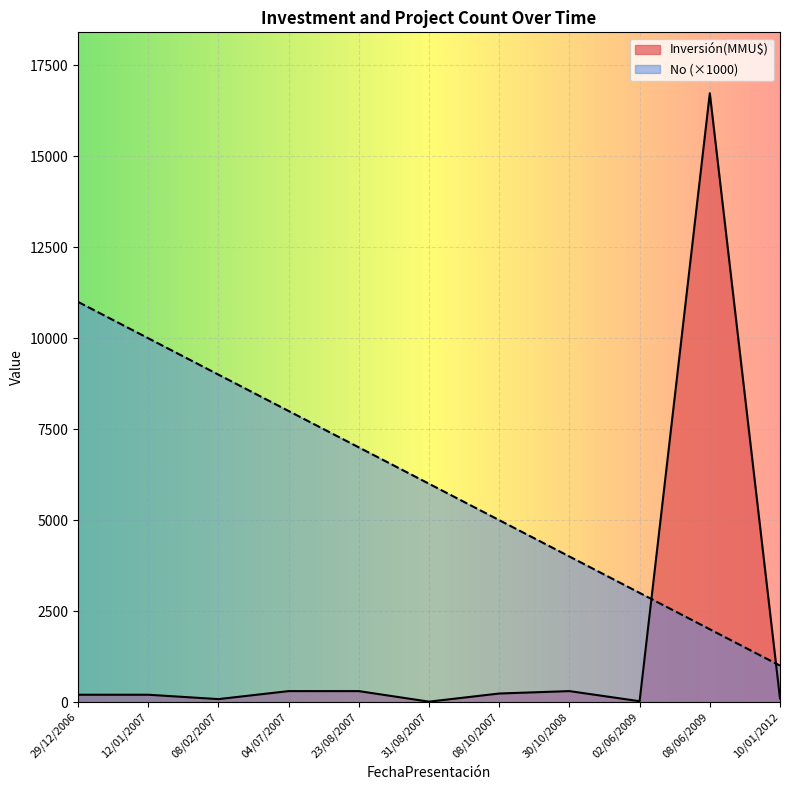

Which series has the widest spread of values?

Inversión(MMU$)